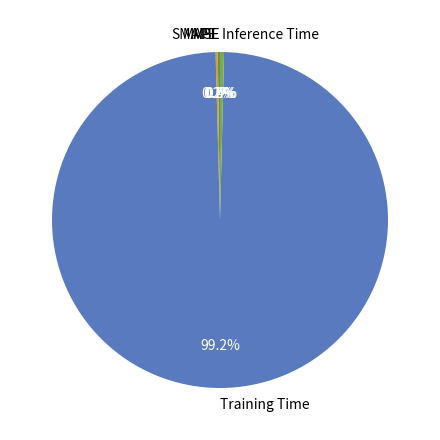

Does Training Time account for over 50% of the chart?

Yes